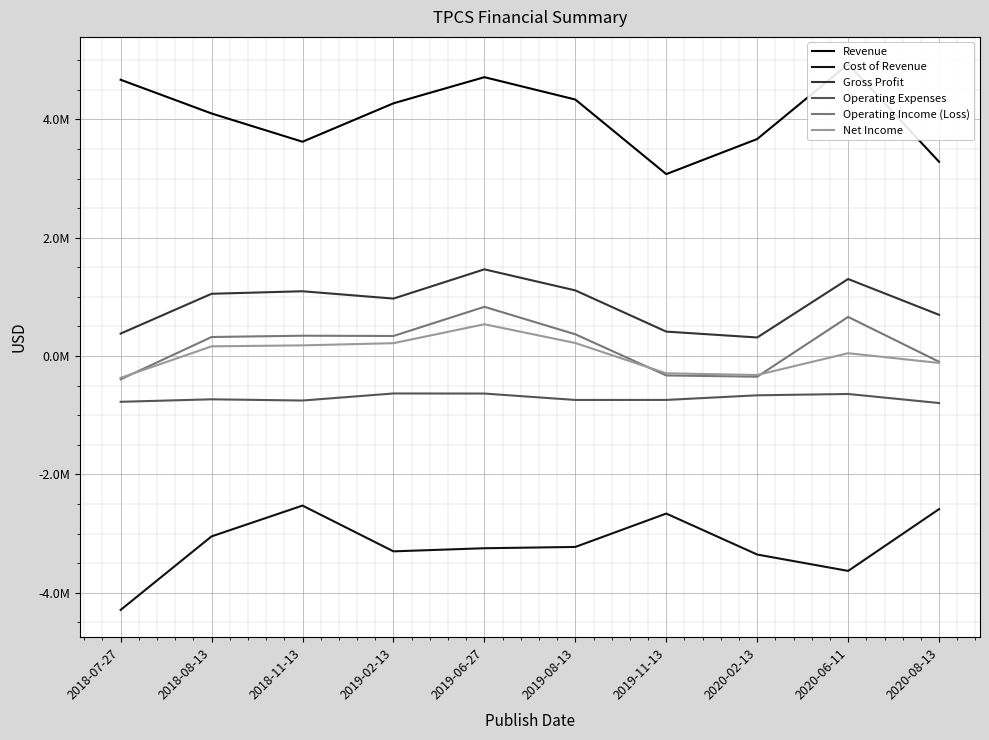

In Cost of Revenue, how many points are lower than both neighbors (excluding endpoints)?

2